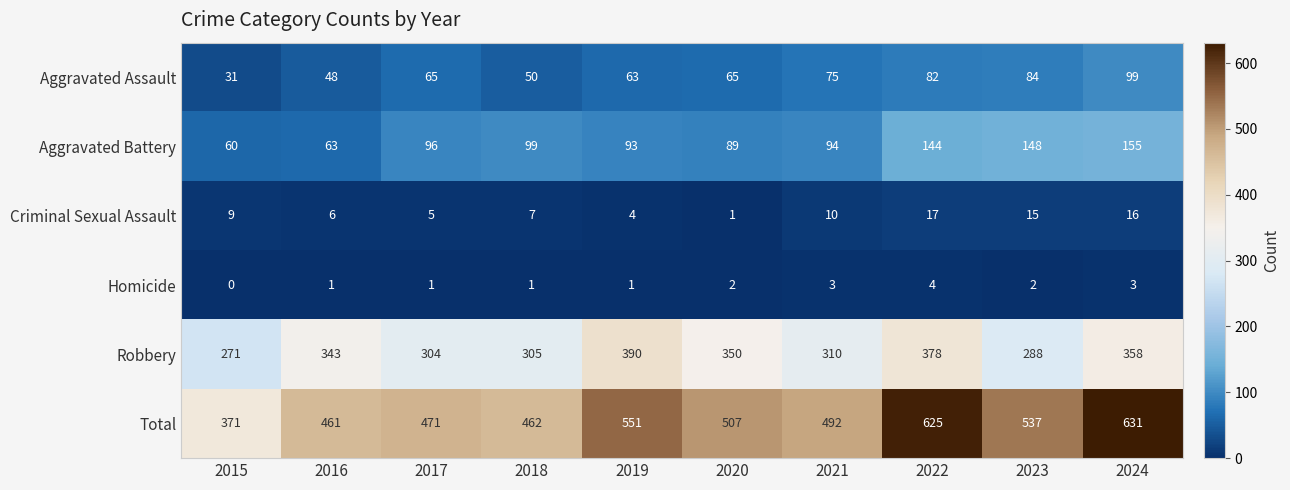

Which series has the largest range (max minus min)?

Total